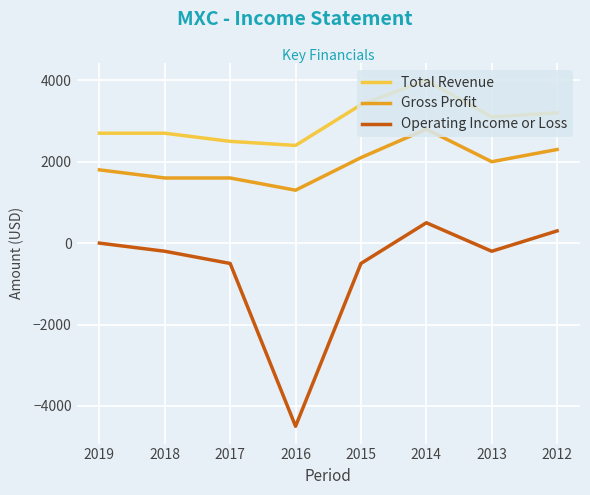

Is the value of Operating Income or Loss at 2018 greater than the value of Gross Profit at 2015?

No